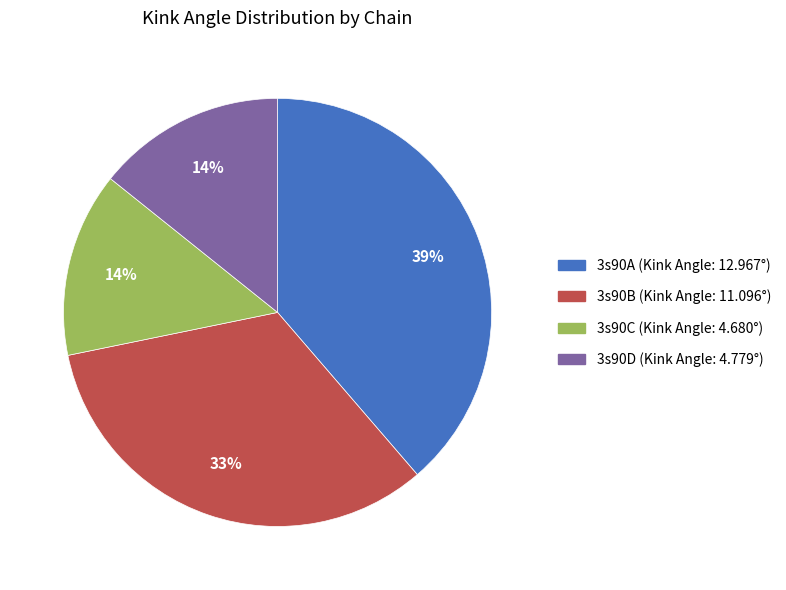

Which category has the biggest portion of the pie?

3s90A